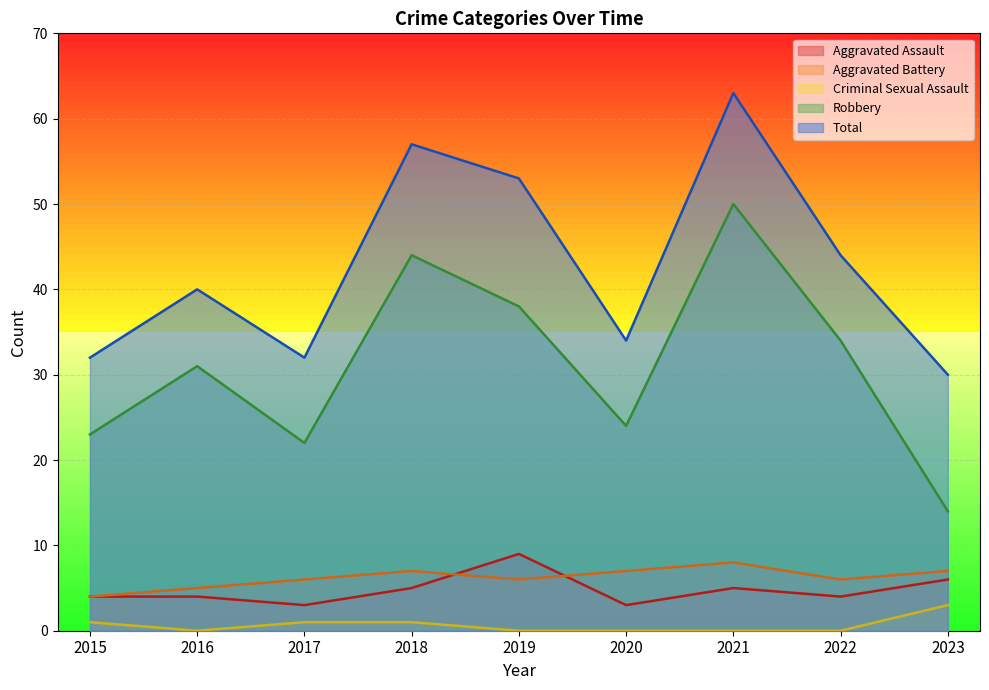

True or false: Aggravated Battery and Robbery intersect in this chart.

False